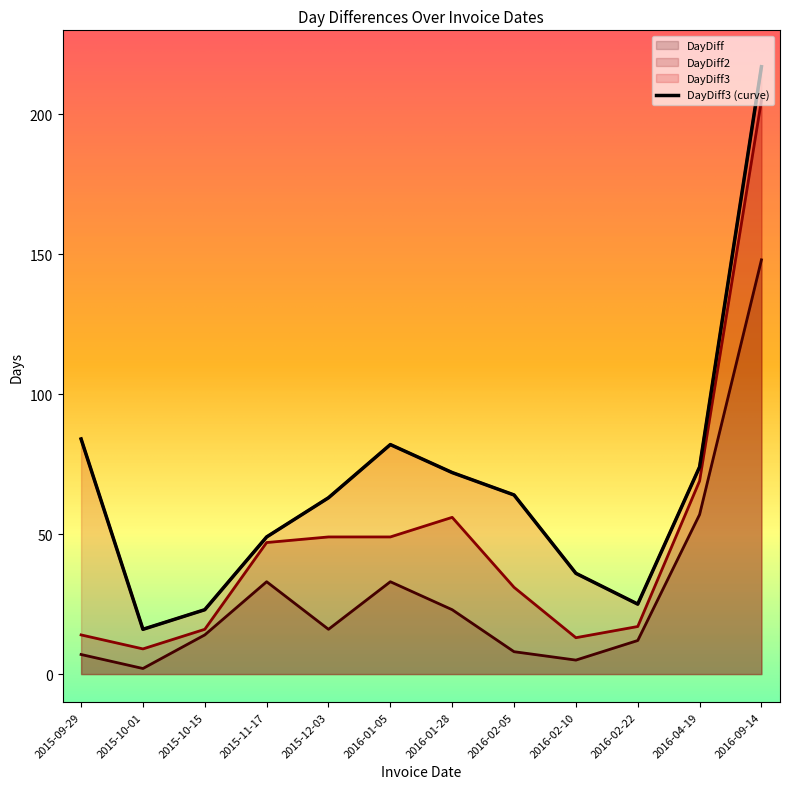

List the series in order of their overall mean, highest first.

DayDiff3, DayDiff2, DayDiff